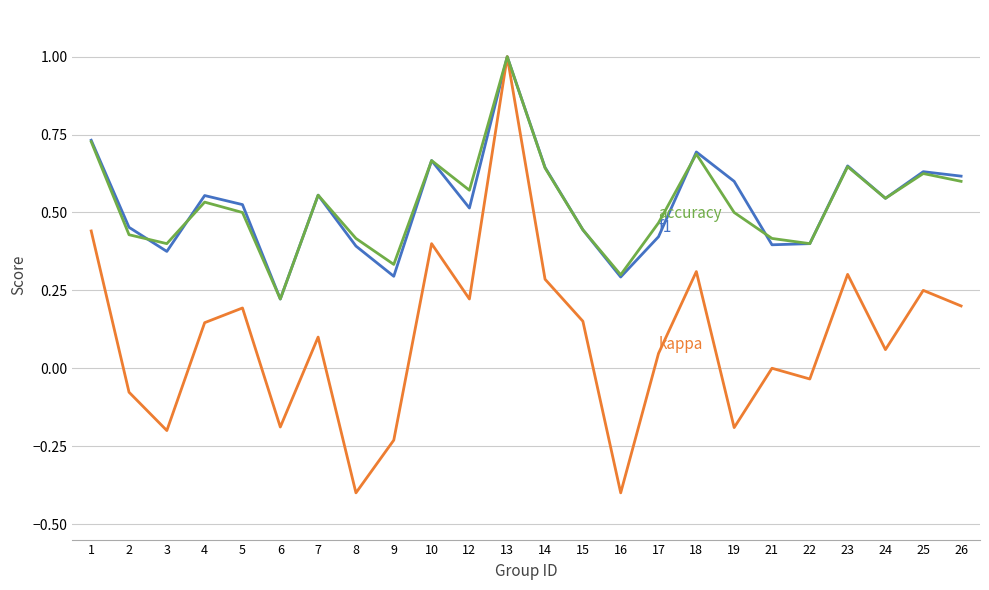

Is this an area chart (filled region under the line)?

No